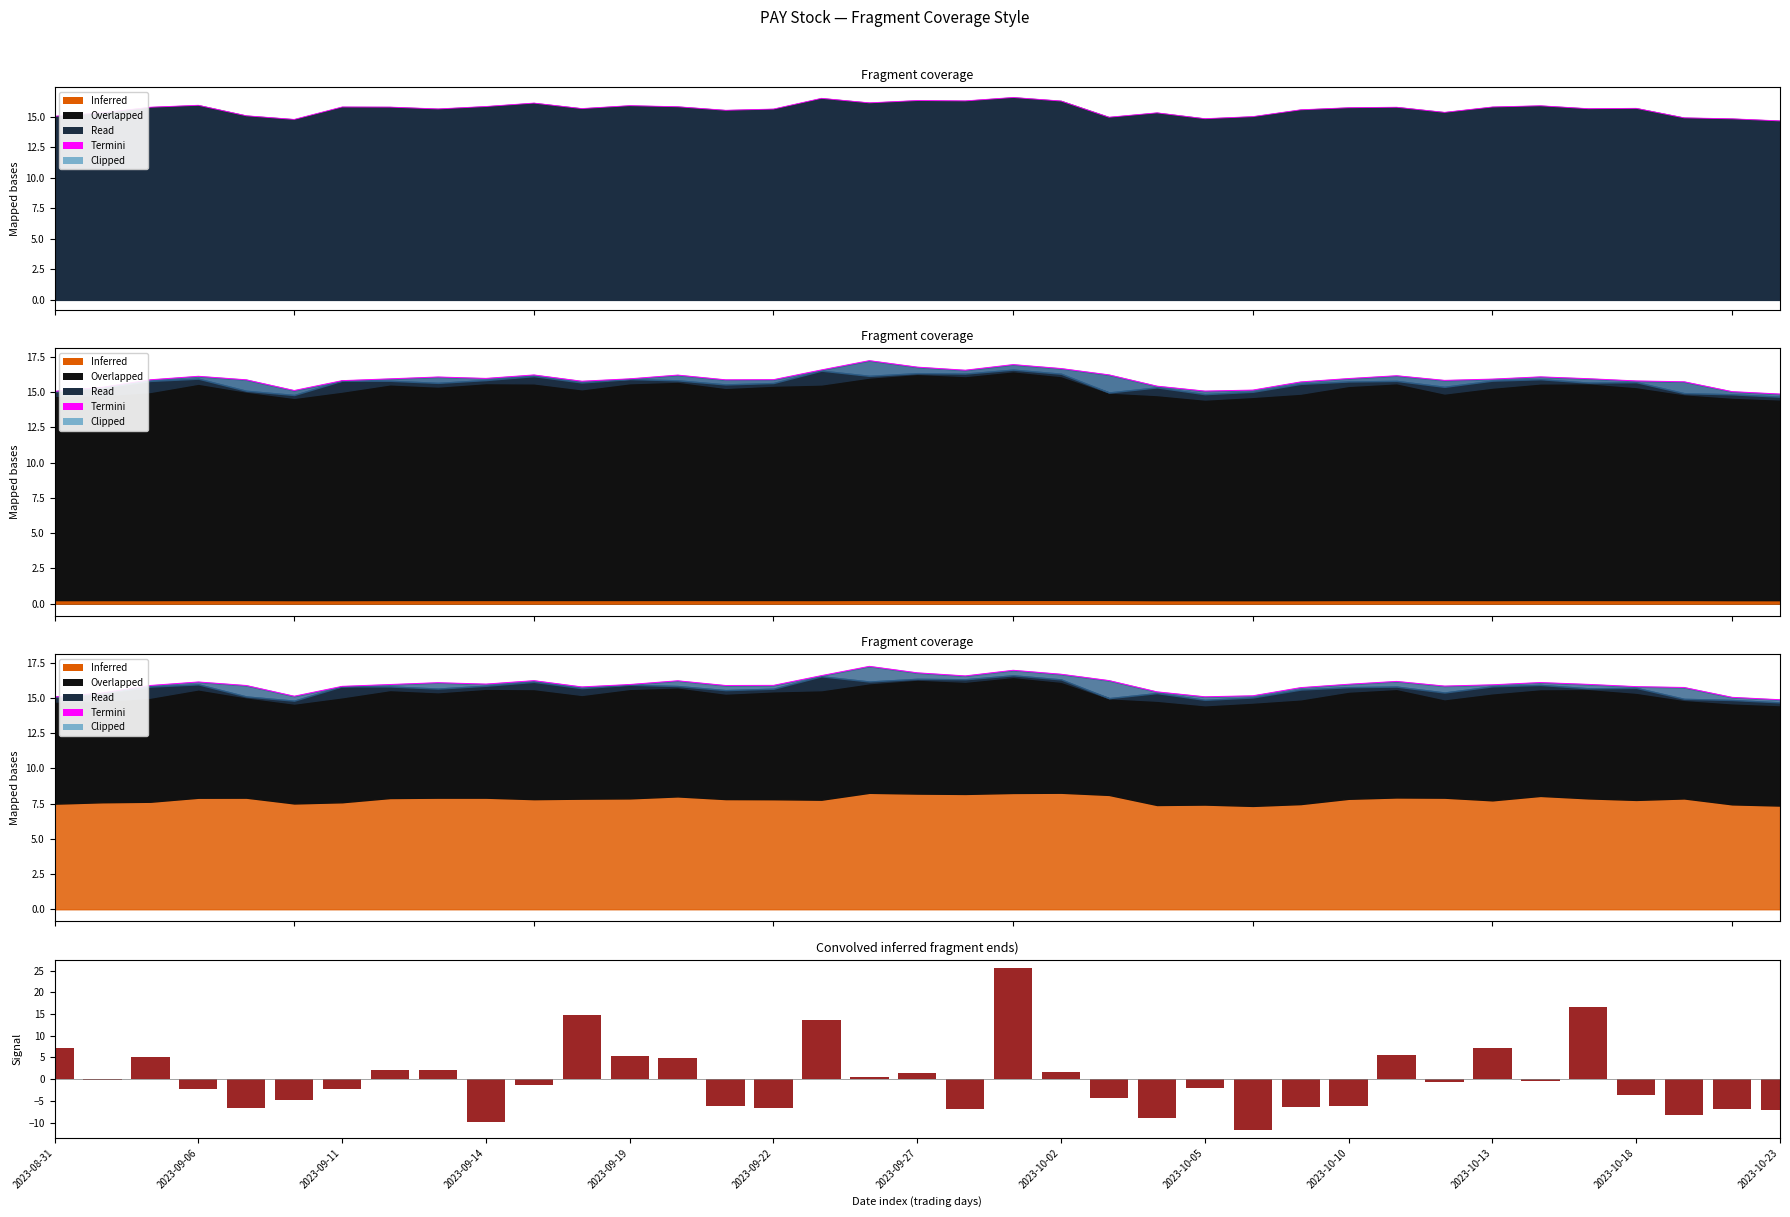

Does the chart contain stacked bars?

No